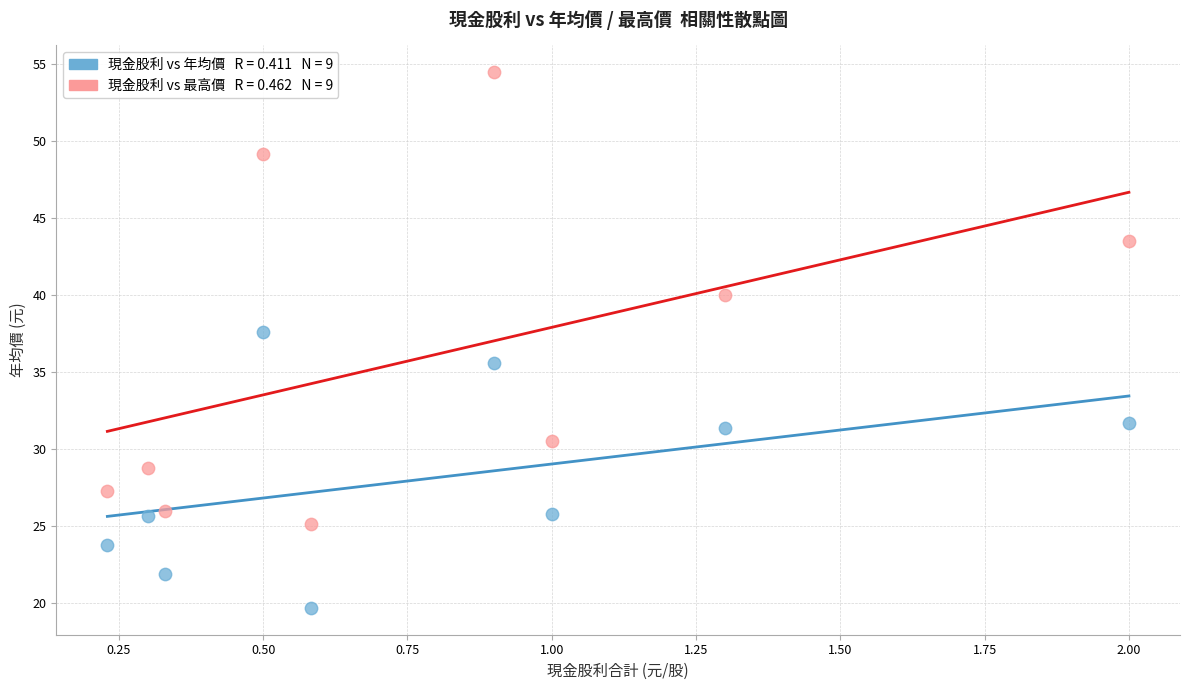

Across all series, what Y value is closest to 37?

37.6